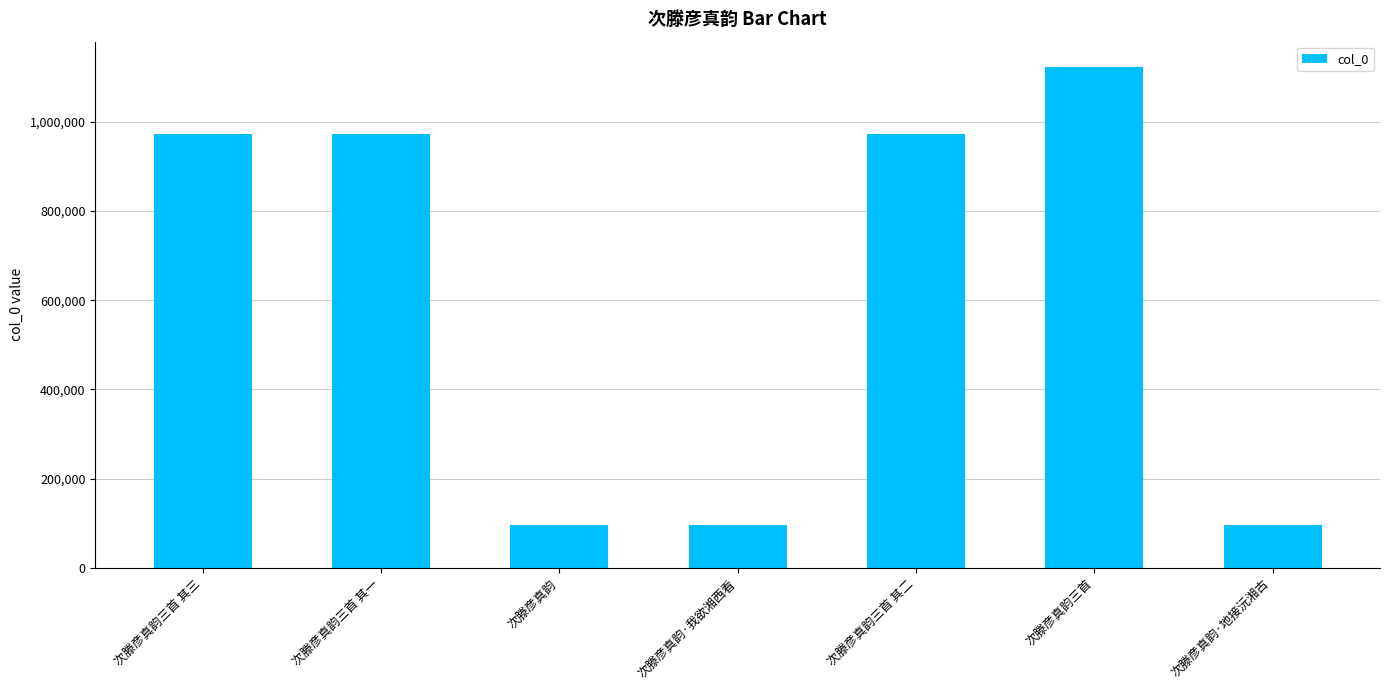

What is the difference between the maximum and minimum values?

1028169